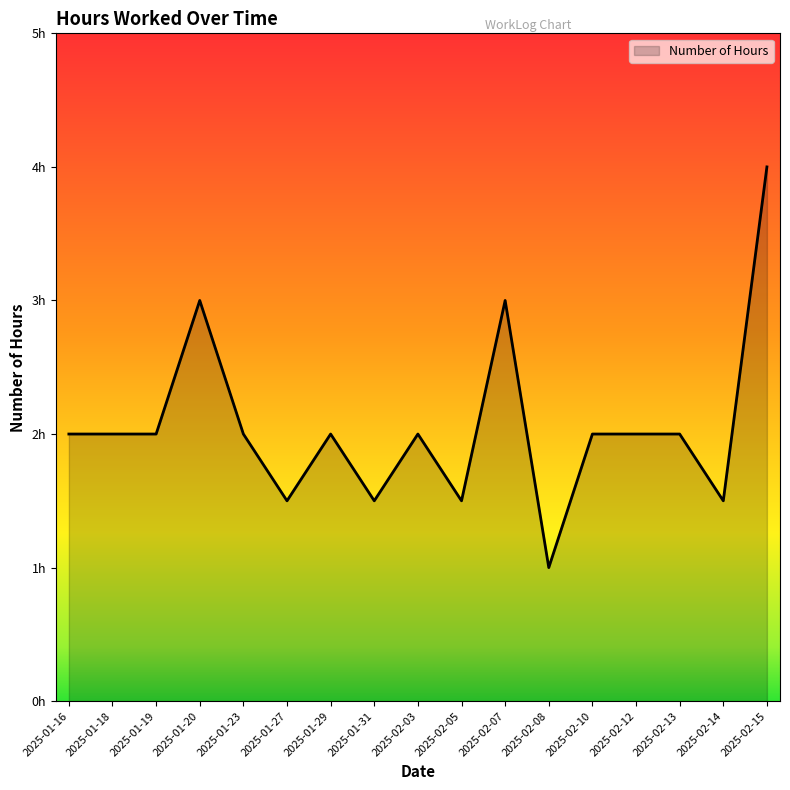

Count the values in the range 1 to 2.

14